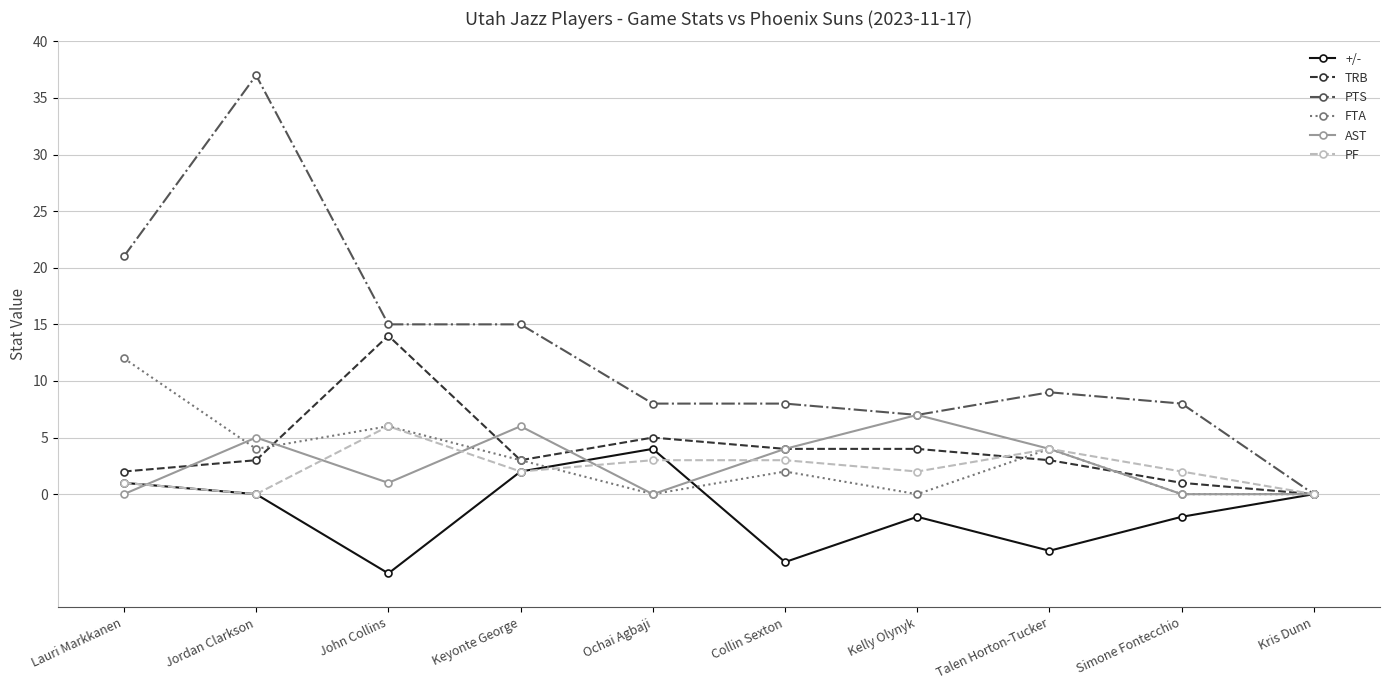

Reading right to left, what are all the values shown in this chart?

+/-: Kris Dunn=0	Simone Fontecchio=-2	Talen Horton-Tucker=-5	Kelly Olynyk=-2	Collin Sexton=-6	Ochai Agbaji=4	Keyonte George=2	John Collins=-7	Jordan Clarkson=0	Lauri Markkanen=1
TRB: Kris Dunn=0	Simone Fontecchio=1	Talen Horton-Tucker=3	Kelly Olynyk=4	Collin Sexton=4	Ochai Agbaji=5	Keyonte George=3	John Collins=14	Jordan Clarkson=3	Lauri Markkanen=2
PTS: Kris Dunn=0	Simone Fontecchio=8	Talen Horton-Tucker=9	Kelly Olynyk=7	Collin Sexton=8	Ochai Agbaji=8	Keyonte George=15	John Collins=15	Jordan Clarkson=37	Lauri Markkanen=21
FTA: Kris Dunn=0	Simone Fontecchio=0	Talen Horton-Tucker=4	Kelly Olynyk=0	Collin Sexton=2	Ochai Agbaji=0	Keyonte George=3	John Collins=6	Jordan Clarkson=4	Lauri Markkanen=12
AST: Kris Dunn=0	Simone Fontecchio=0	Talen Horton-Tucker=4	Kelly Olynyk=7	Collin Sexton=4	Ochai Agbaji=0	Keyonte George=6	John Collins=1	Jordan Clarkson=5	Lauri Markkanen=0
PF: Kris Dunn=0	Simone Fontecchio=2	Talen Horton-Tucker=4	Kelly Olynyk=2	Collin Sexton=3	Ochai Agbaji=3	Keyonte George=2	John Collins=6	Jordan Clarkson=0	Lauri Markkanen=1